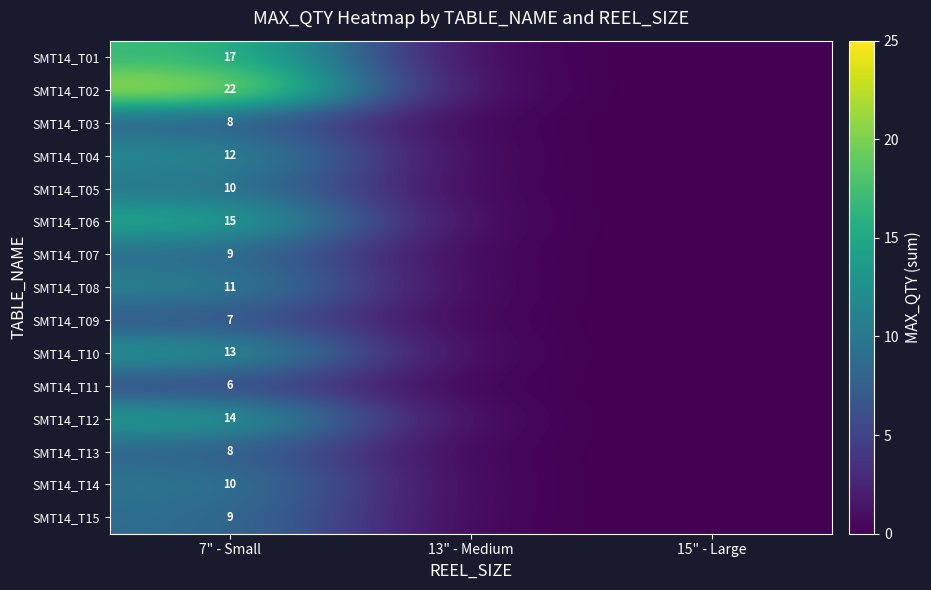

Is it true that SMT14_T02 equals 15 at 7" - Small?

False